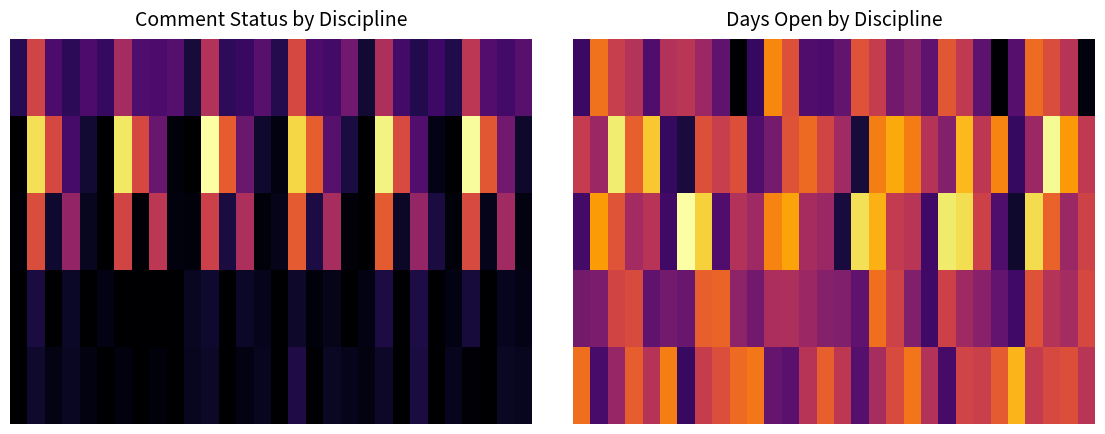

What is the total value across all series at 25?

2138.3